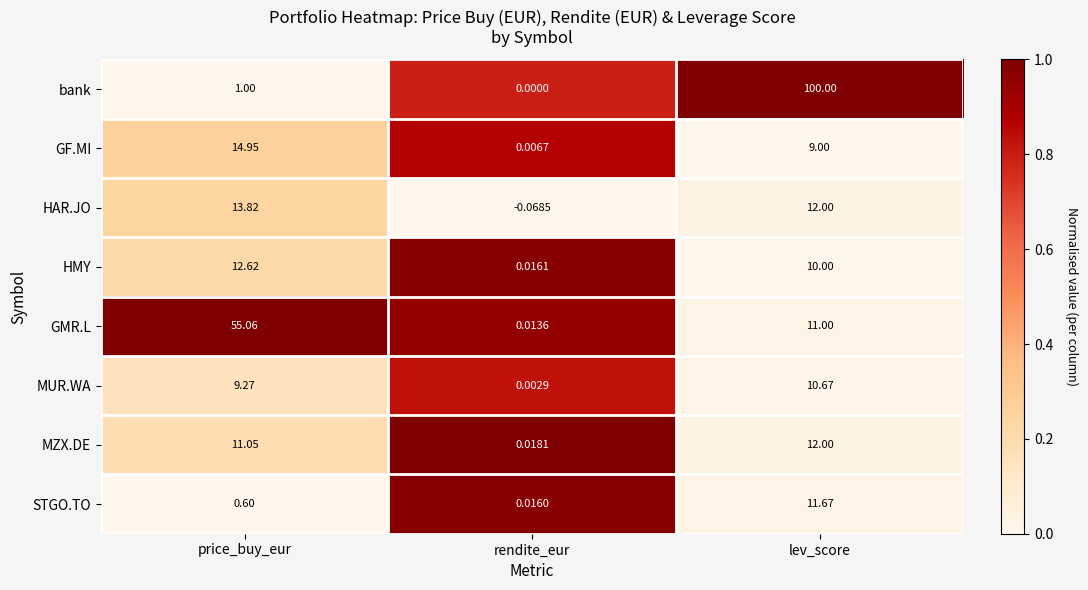

Where does the MZX.DE series first go above 11?

price_buy_eur